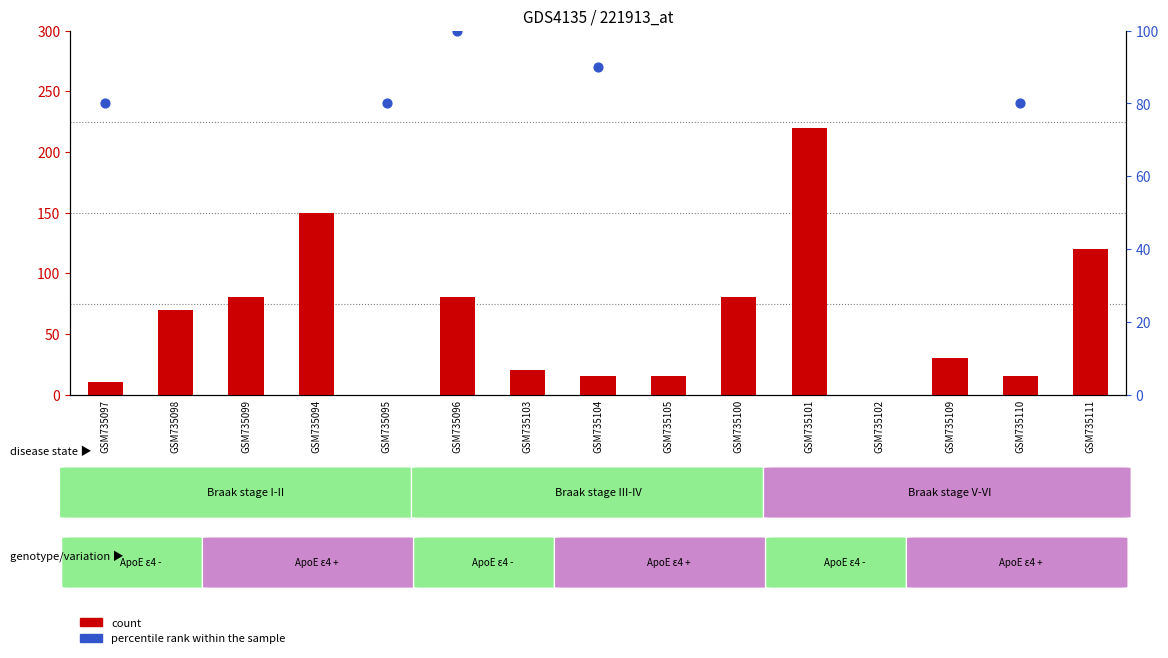

At which category is the sum across all series the highest?

GSM735101